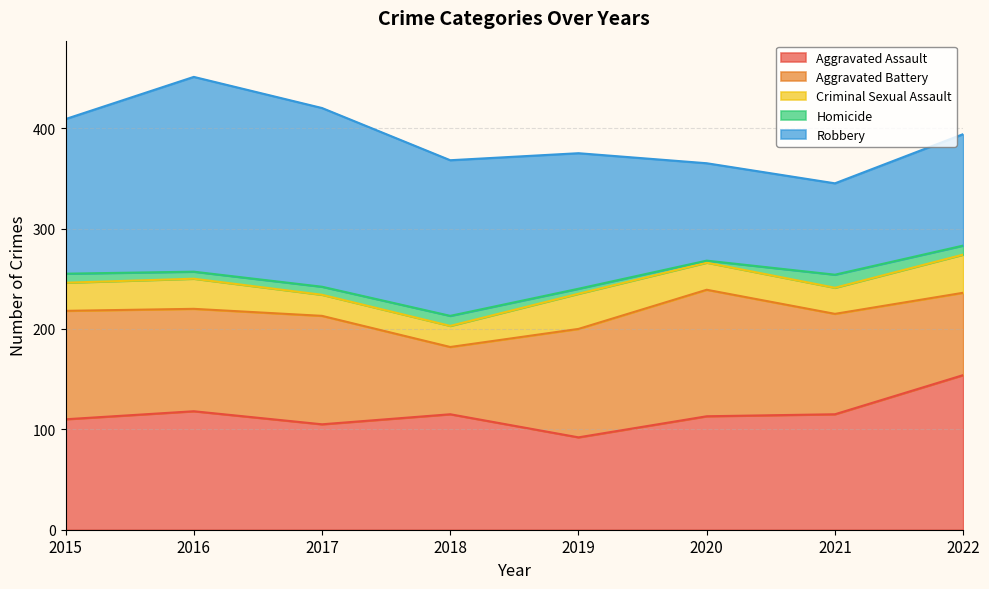

True or false: Aggravated Battery has a value of 126 at 2020.

True